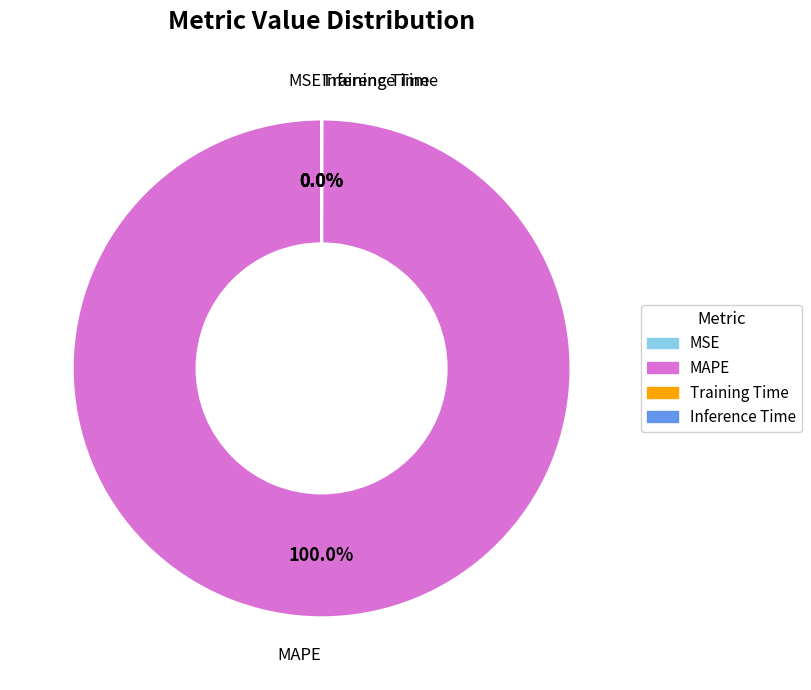

Which category has the biggest portion of the pie?

MAPE